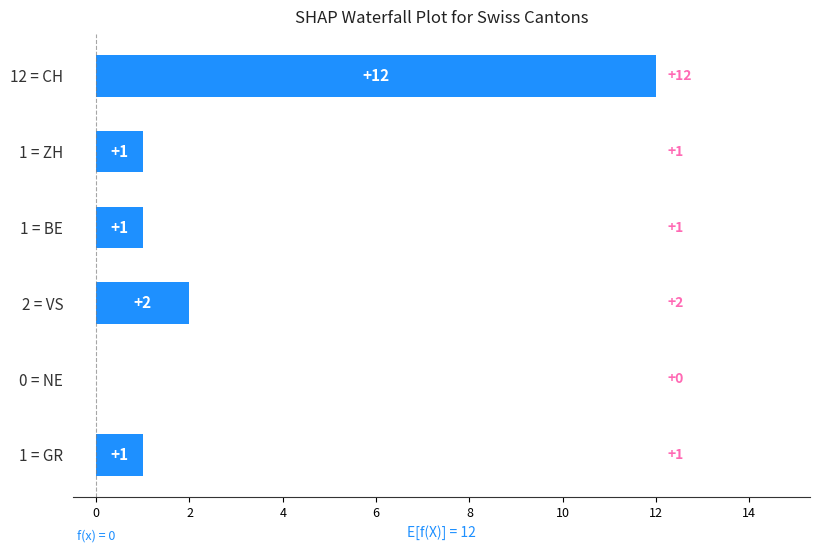

Between 1 = ZH and 0 = NE, which is larger?

1 = ZH